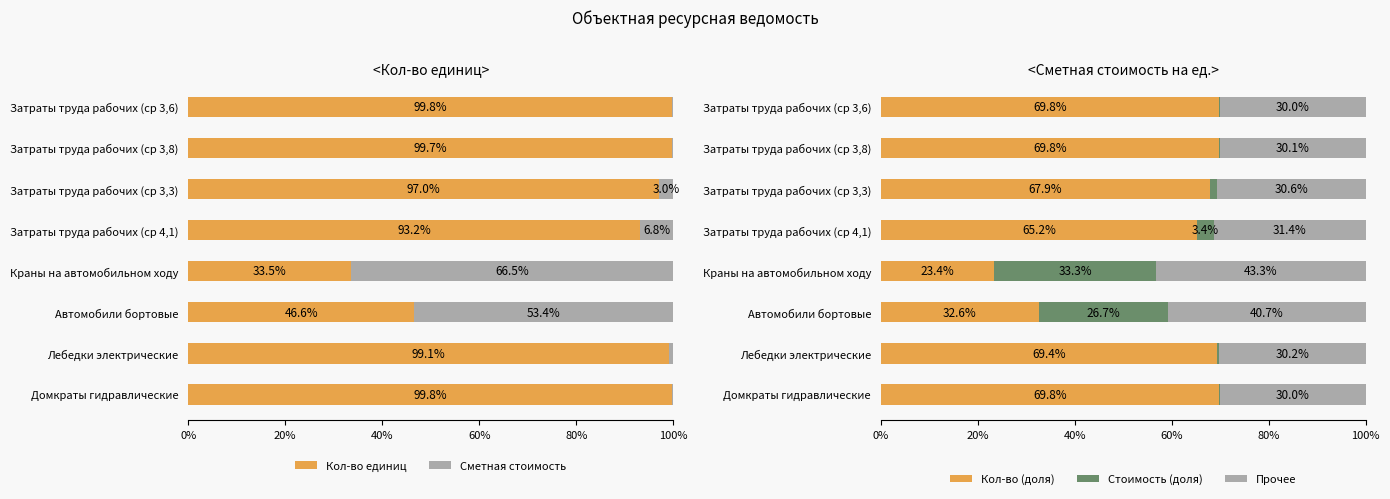

Which series has the widest spread of values?

Кол-во единиц